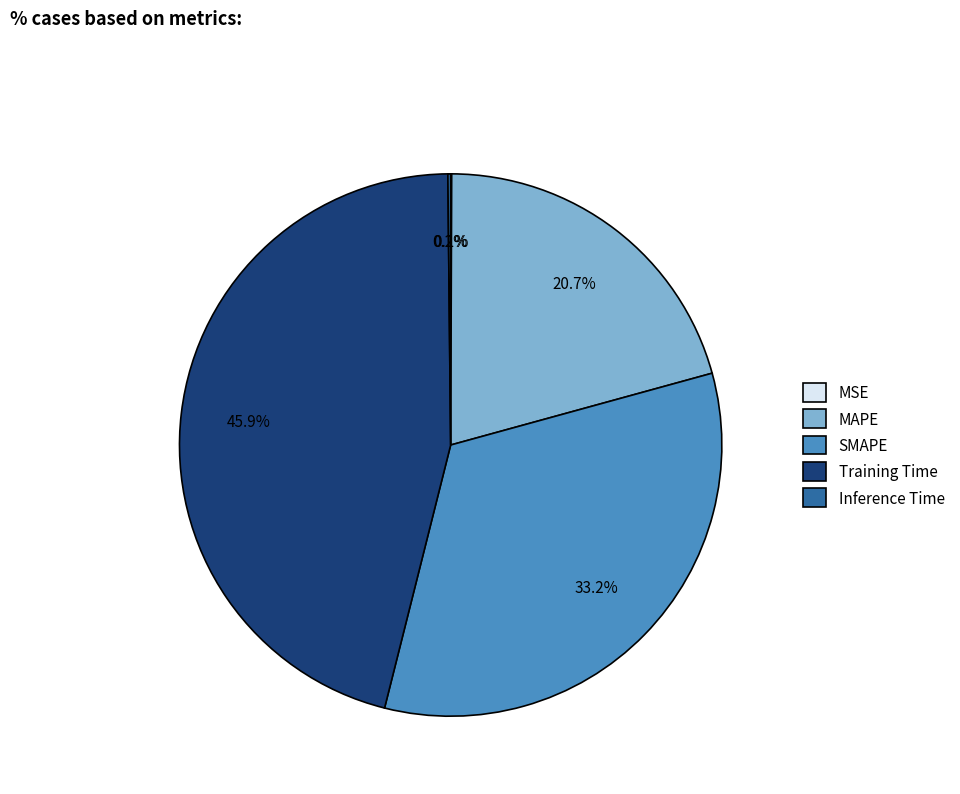

Is there a majority slice in this chart?

No